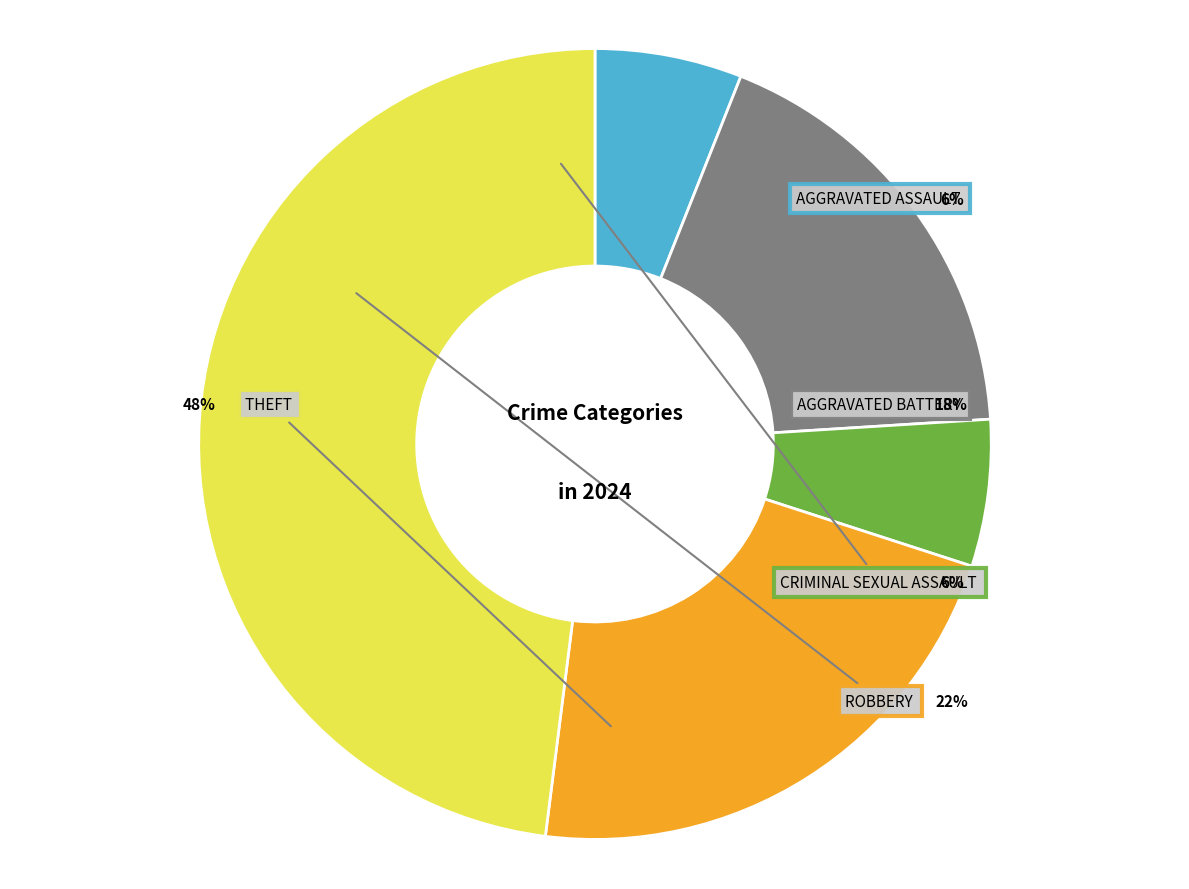

To the nearest percent, what is the combined percentage of Aggravated Assault and Aggravated Battery?

24%